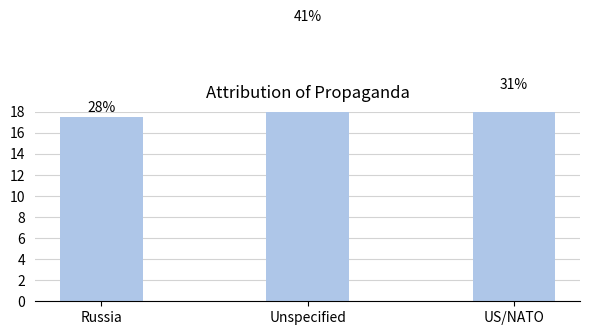

Does the chart contain any negative values?

No